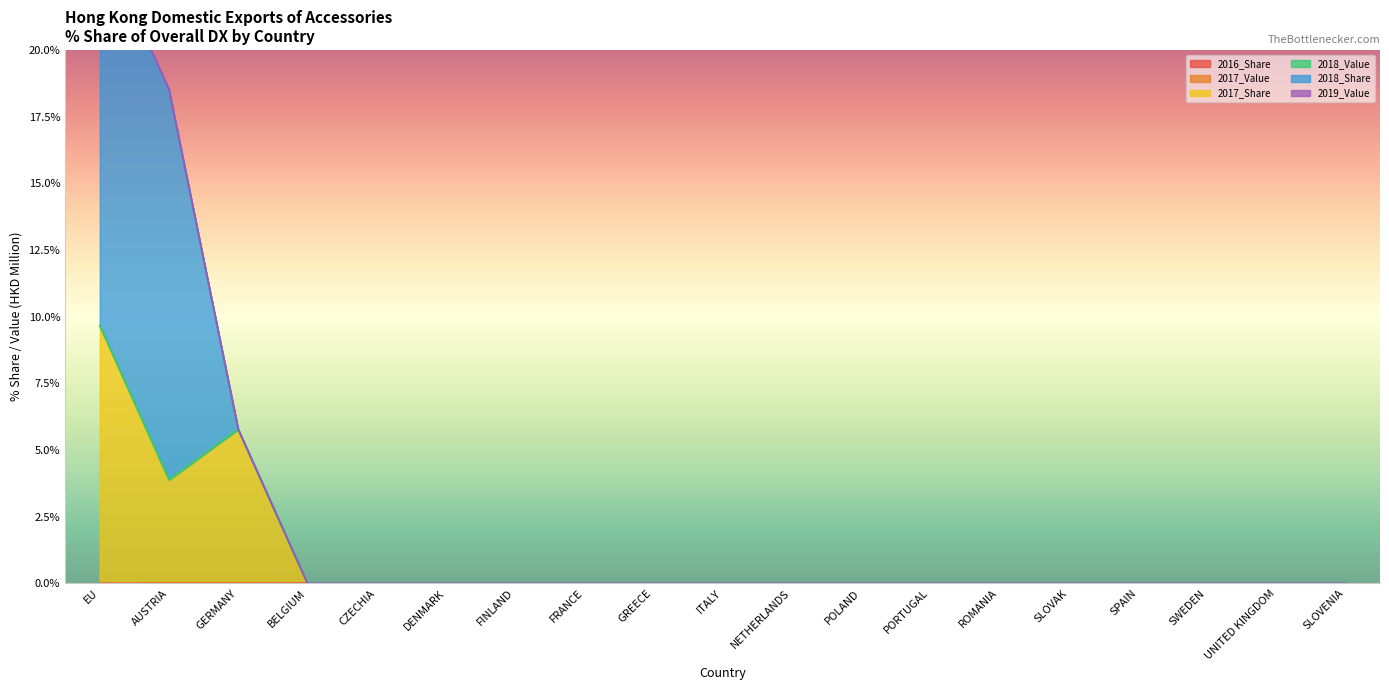

What is the difference between the second highest and minimum values in the 2017_Share series?

5.8